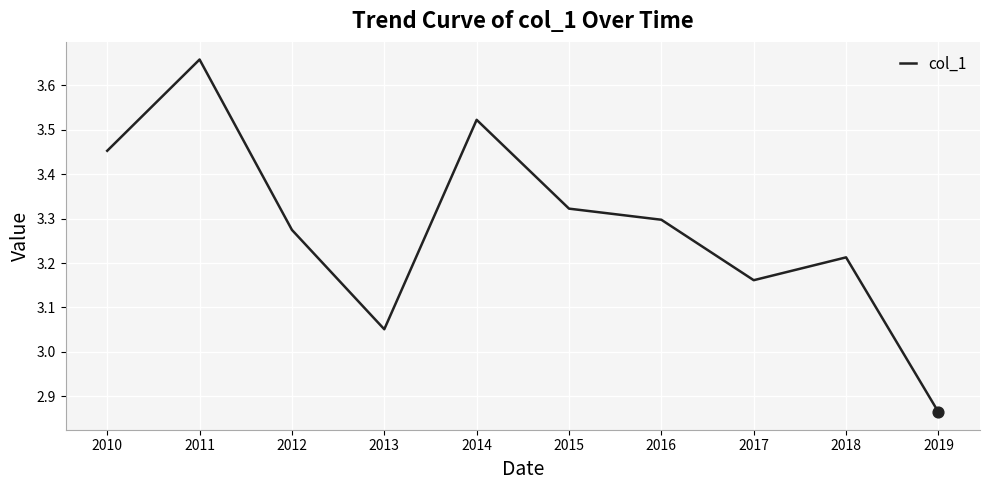

Between 2011 and 2018, which is larger?

2011